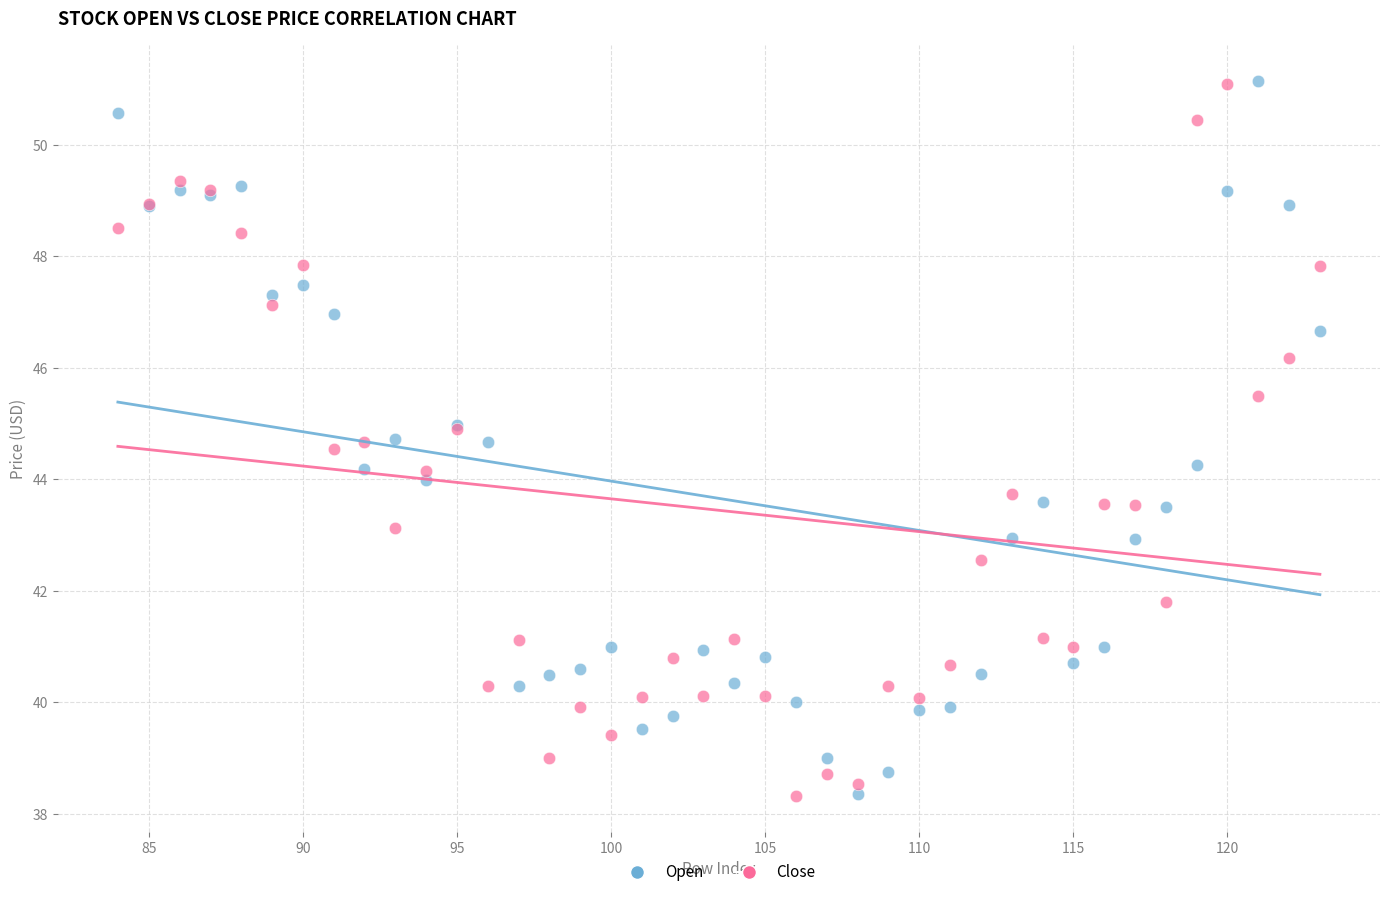

What is the X range (max minus min) for the scatter plot?

39.0